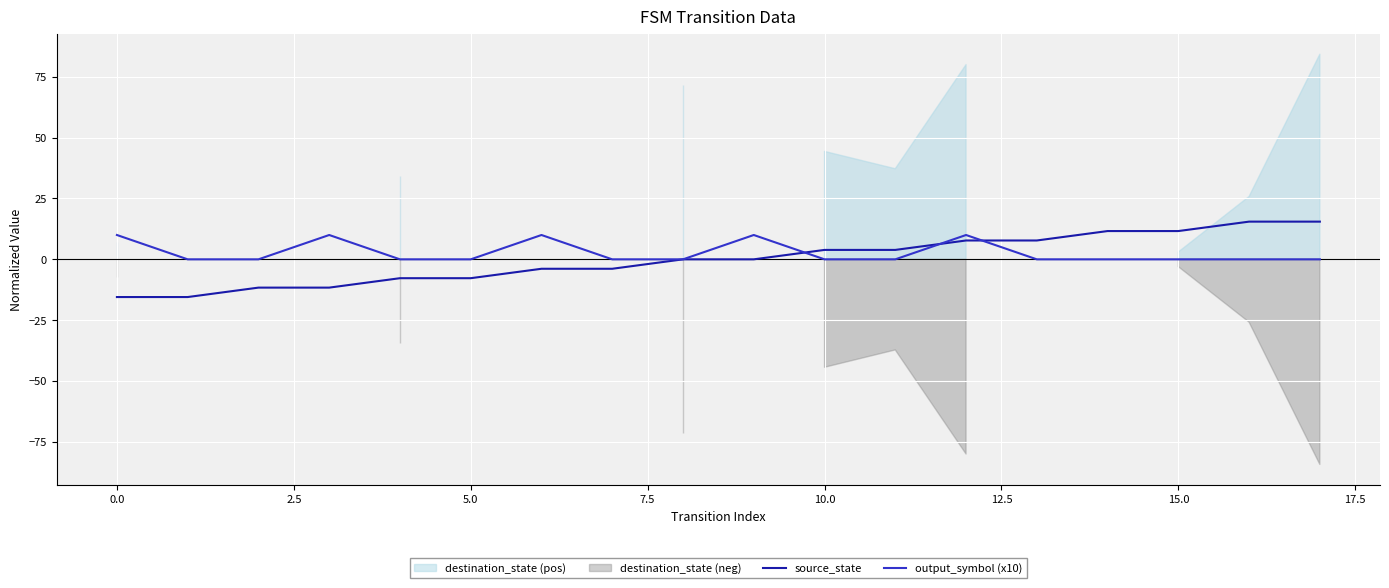

The output_symbol (x10) series shows 10.0 at 0.0. True or false?

True